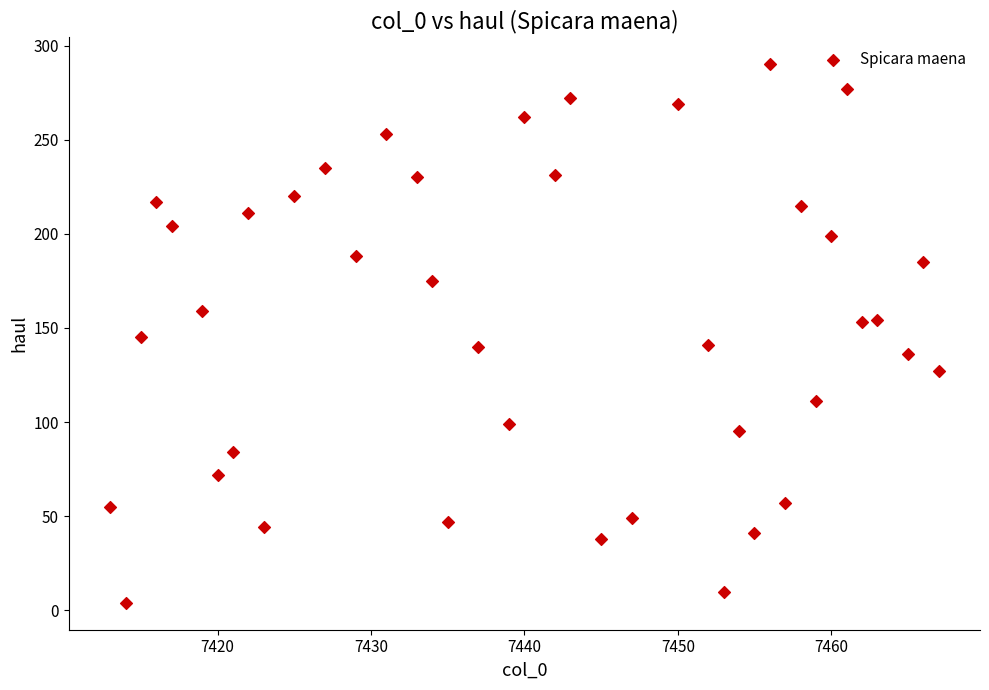

What is the range of X values (max minus min)?

54